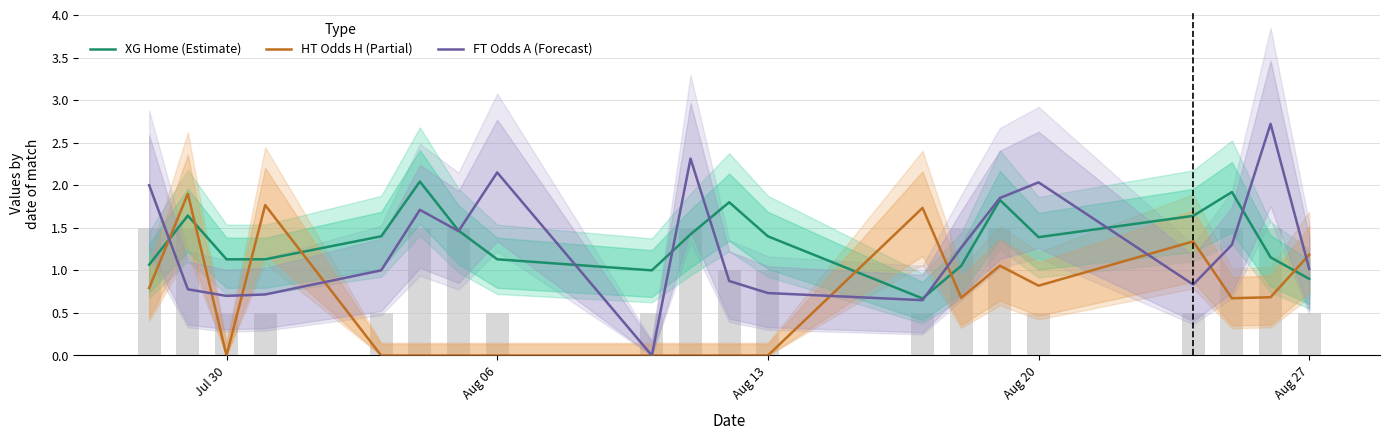

How many values in the FT Odds A (Forecast) series exceed 1?

11